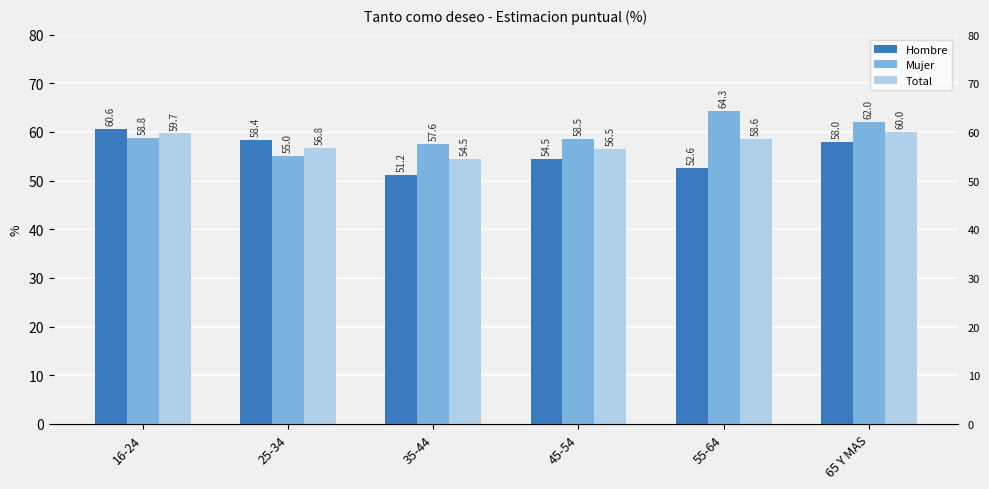

At how many categories does at least one series exceed 63?

1